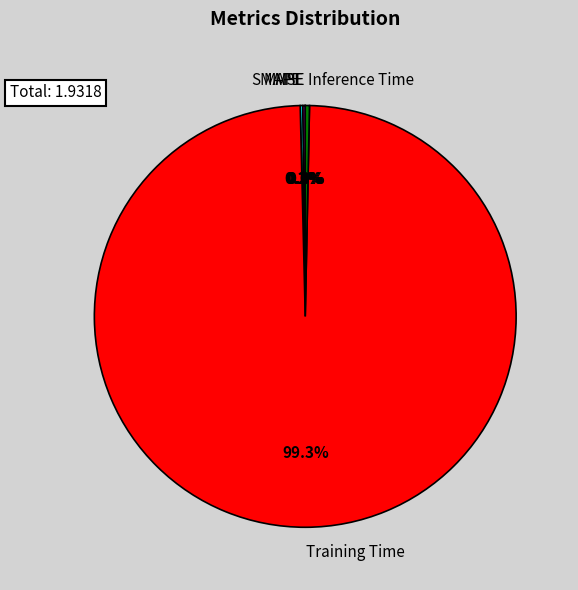

Between Training Time and Inference Time, which is larger?

Training Time